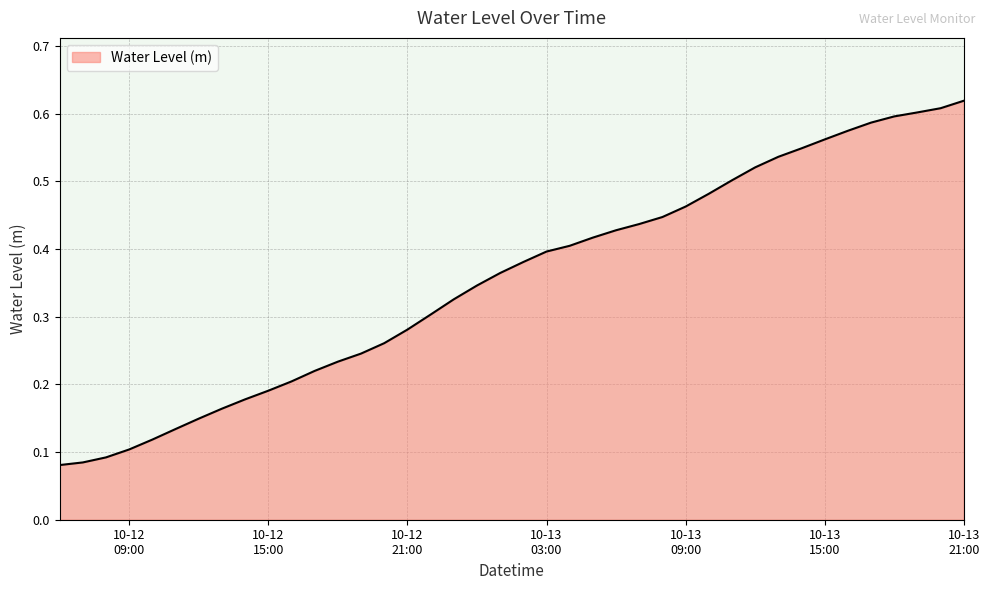

Is this an area chart (filled region under the line)?

Yes